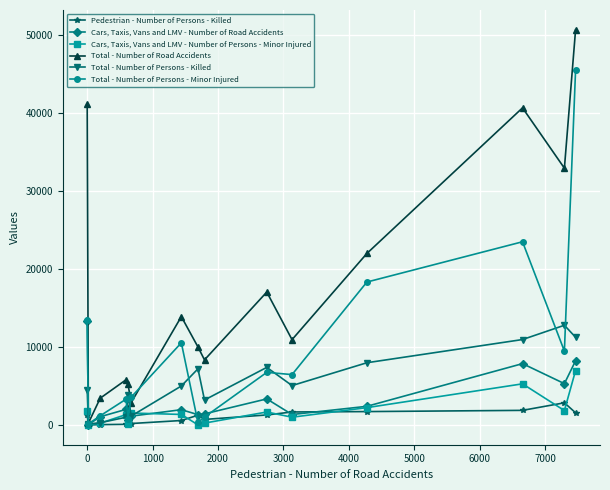

Which series has the largest total across all categories?

Total - Number of Road Accidents